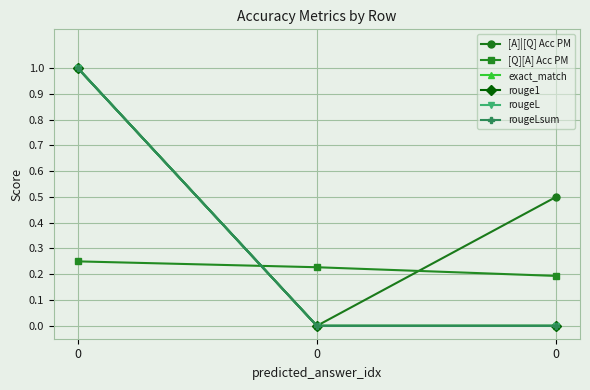

The value of [A]|[Q] Acc PM at 0 is 0.5. True or false?

True